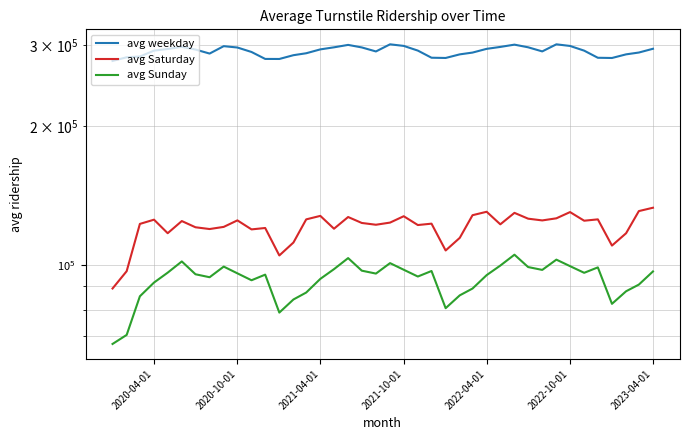

In avg weekday, how many points are lower than both neighbors (excluding endpoints)?

6